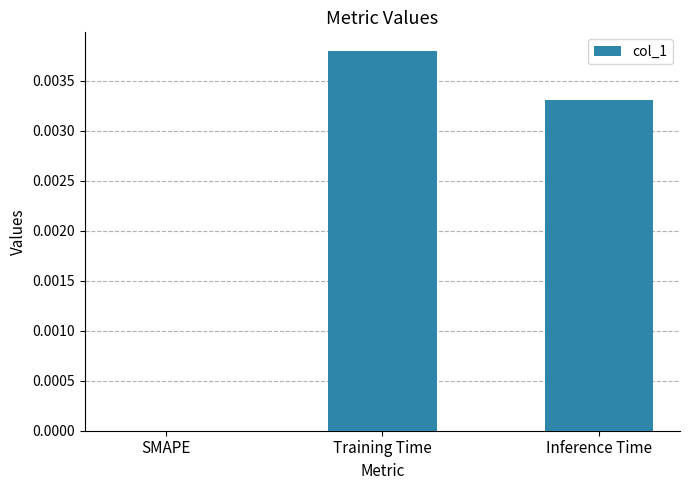

Count the values in the range 0 to 1.

3